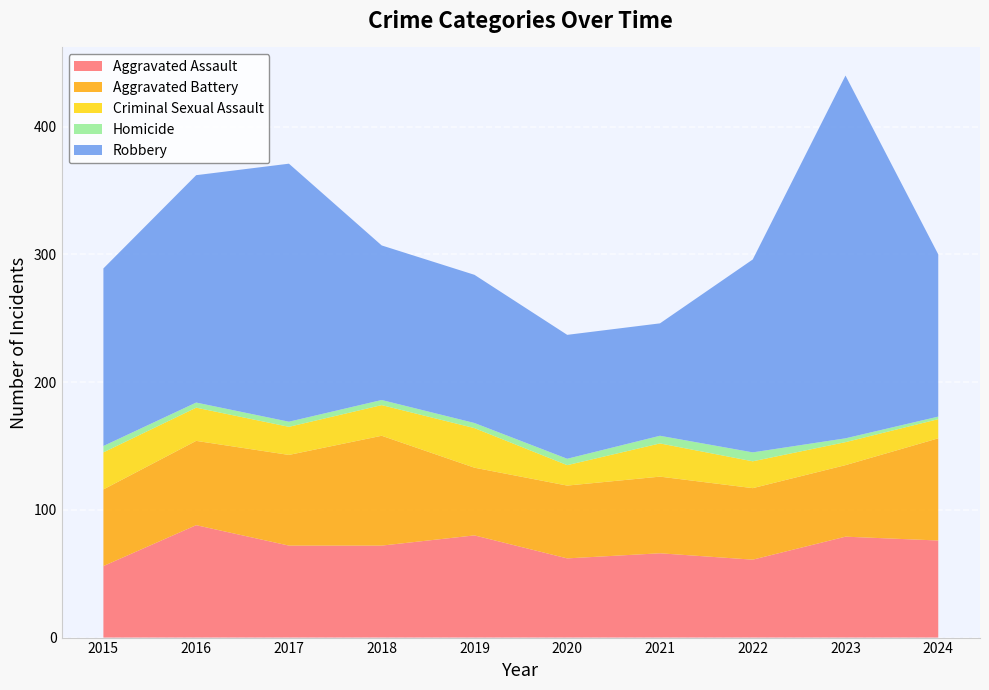

Reading left to right, extract all data points from this chart.

Aggravated Assault: 2015=56	2016=88	2017=72	2018=72	2019=80	2020=62	2021=66	2022=61	2023=79	2024=76
Aggravated Battery: 2015=60	2016=66	2017=71	2018=86	2019=53	2020=57	2021=60	2022=56	2023=56	2024=80
Criminal Sexual Assault: 2015=29	2016=26	2017=22	2018=24	2019=31	2020=16	2021=26	2022=21	2023=18	2024=15
Homicide: 2015=5	2016=4	2017=4	2018=4	2019=4	2020=5	2021=6	2022=7	2023=3	2024=2
Robbery: 2015=139	2016=178	2017=202	2018=121	2019=116	2020=97	2021=88	2022=151	2023=284	2024=127